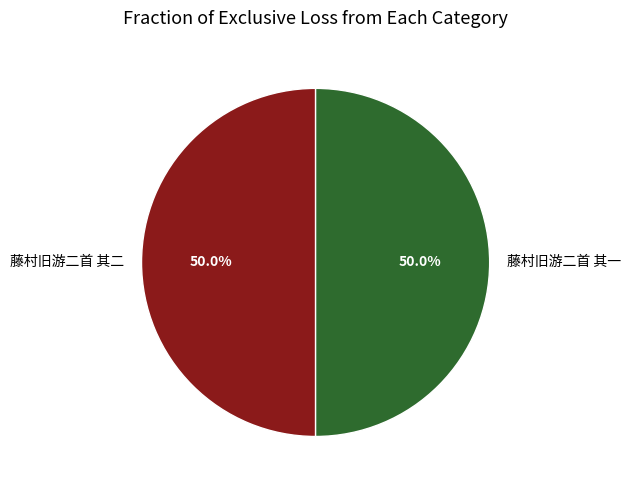

What percentage is NOT represented by 藤村旧游二首 其一?

50.0%